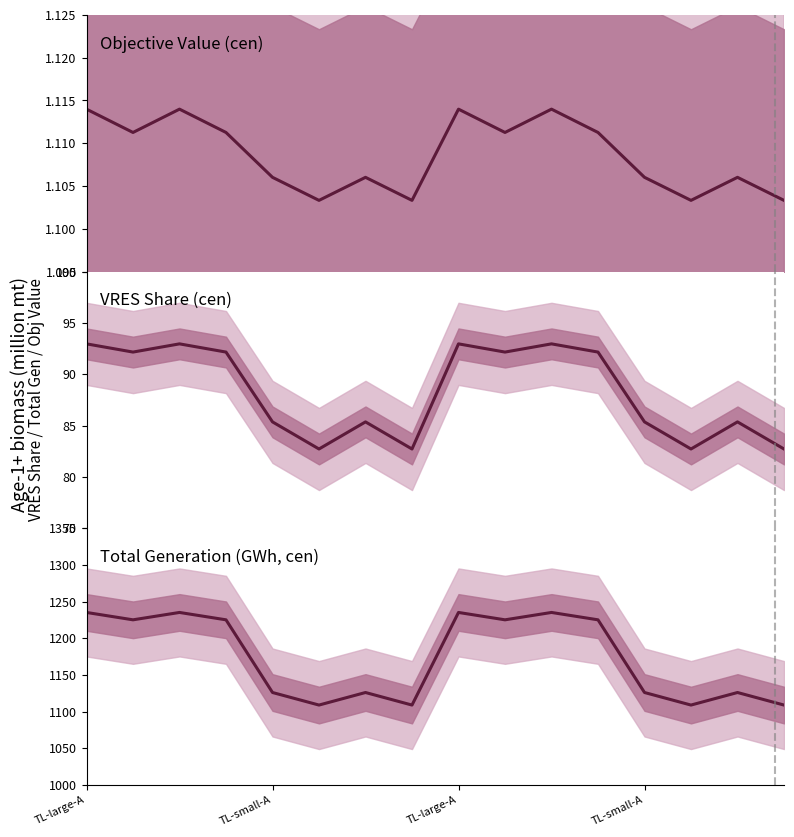

Rank the categories by obj_value_cen value from highest to lowest.

TL-large-A, TL-large-A, 8, 10, TL-small-A, TL-small-A, 9, 11, 4, 6, 12, 14, 5, 7, 13, 15